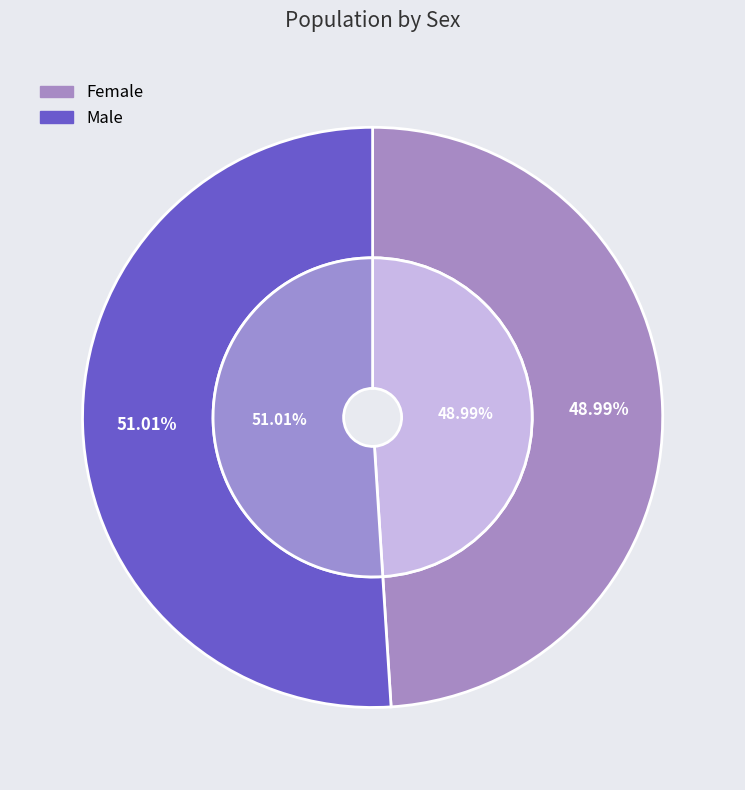

What percentage is the Male slice, to the nearest percent?

51%